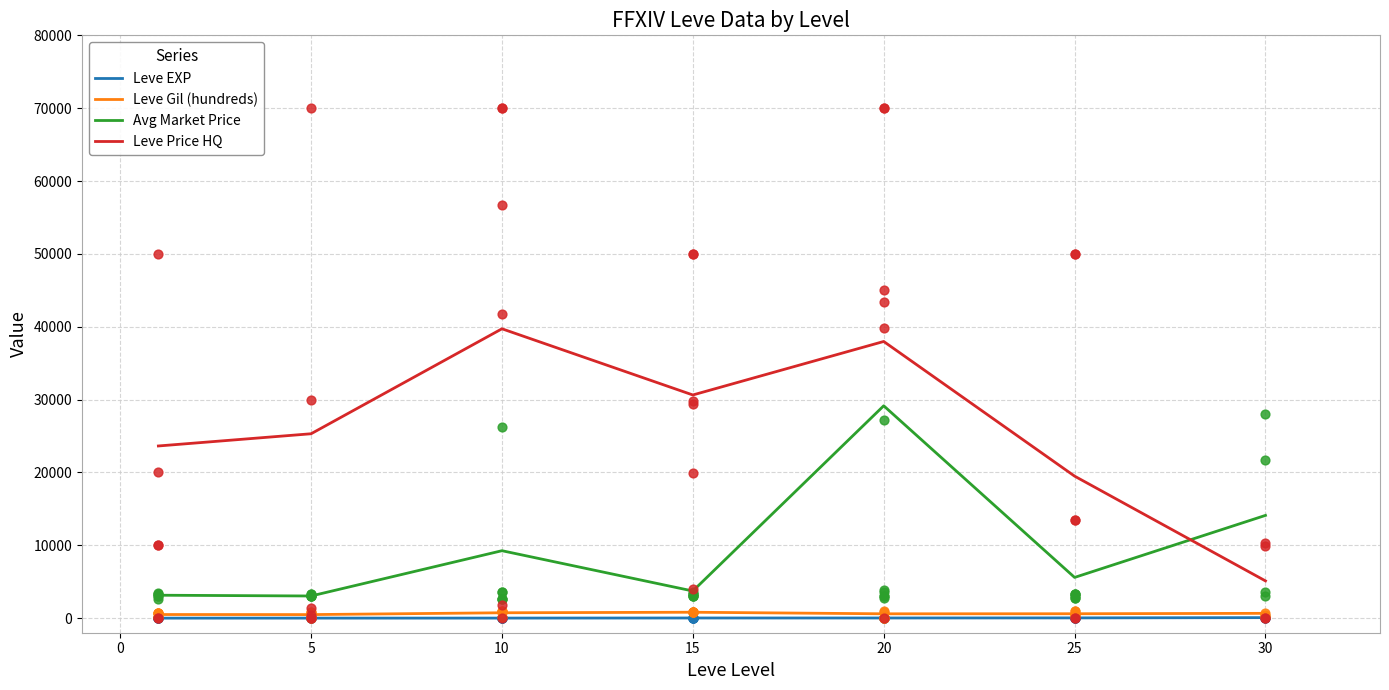

Which series contains the lowest Y value?

Leve EXP